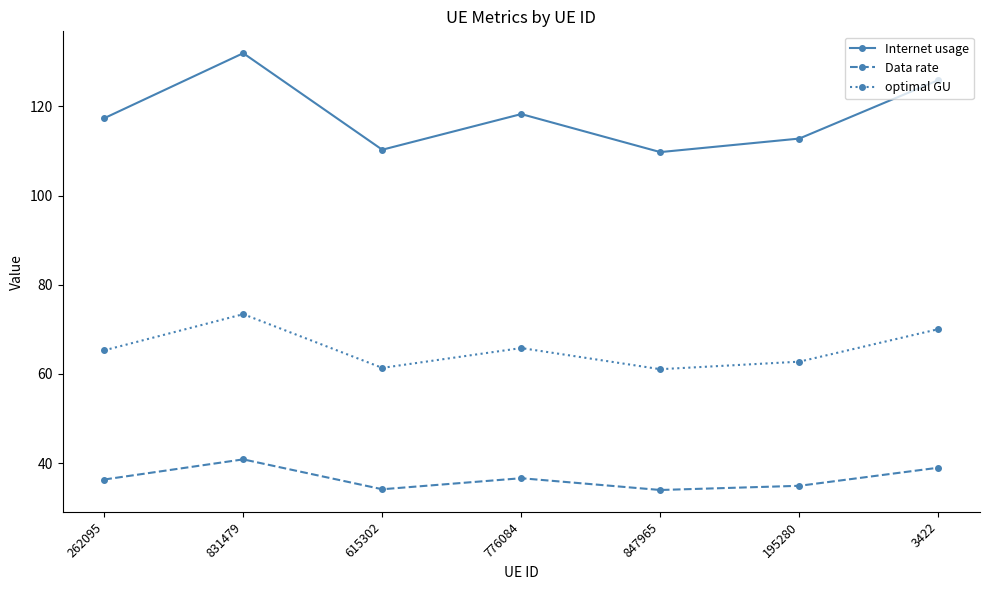

The value of optimal GU at 776084 is 65.8. True or false?

True